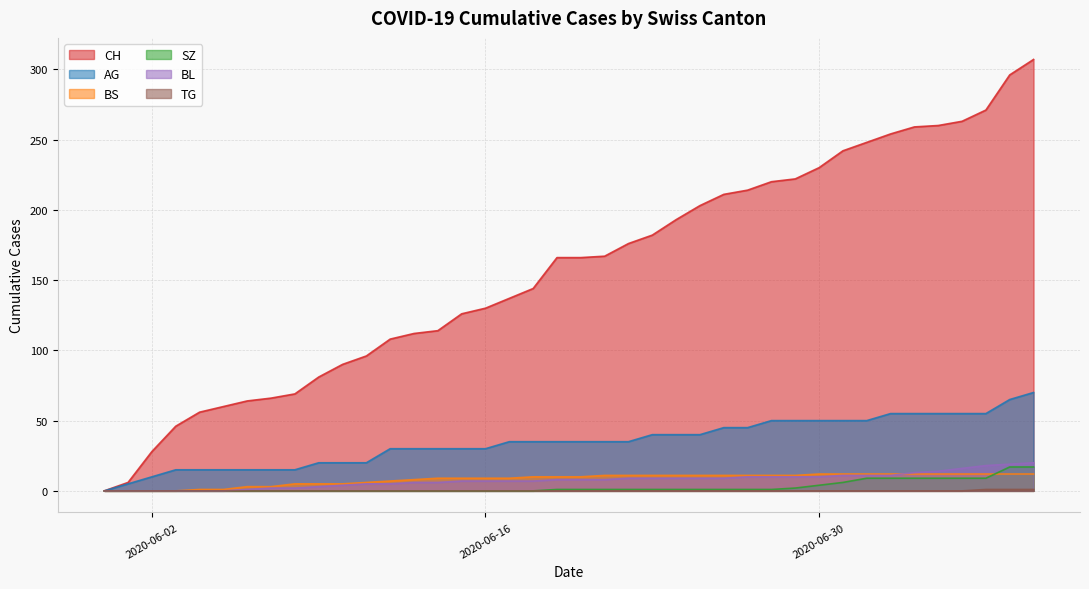

Count the number of categories in the chart.

40